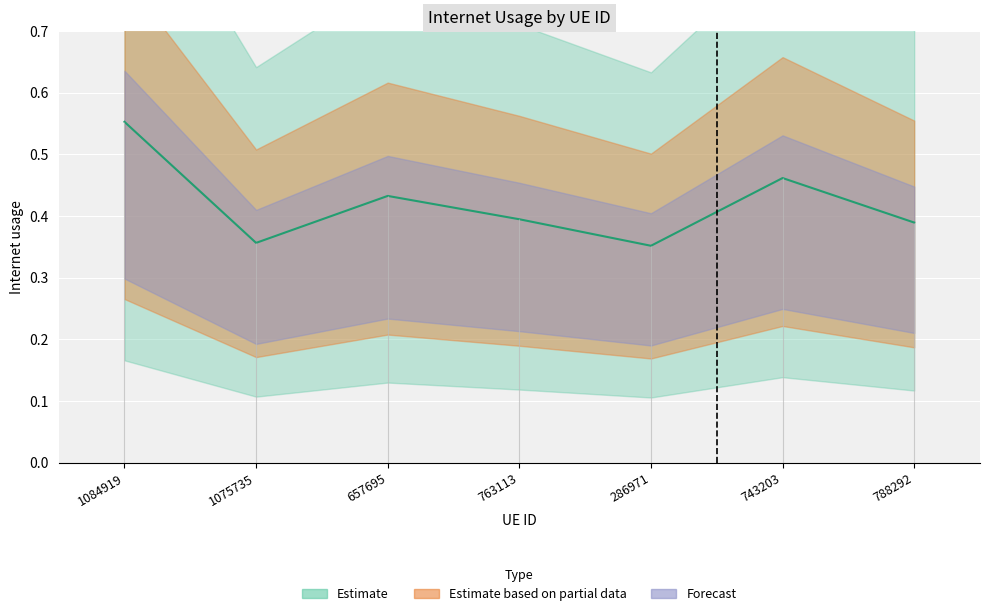

What is the label of the 4th point from the right?

763113